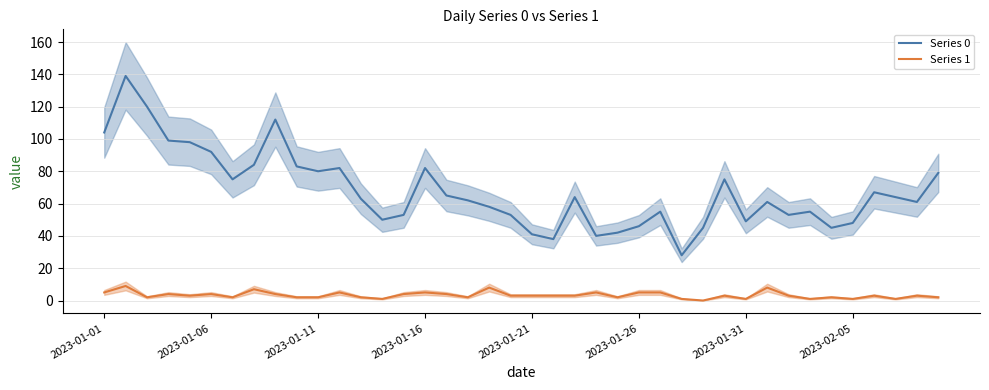

True or false: Series 1 has a value of 2 at 32.

False